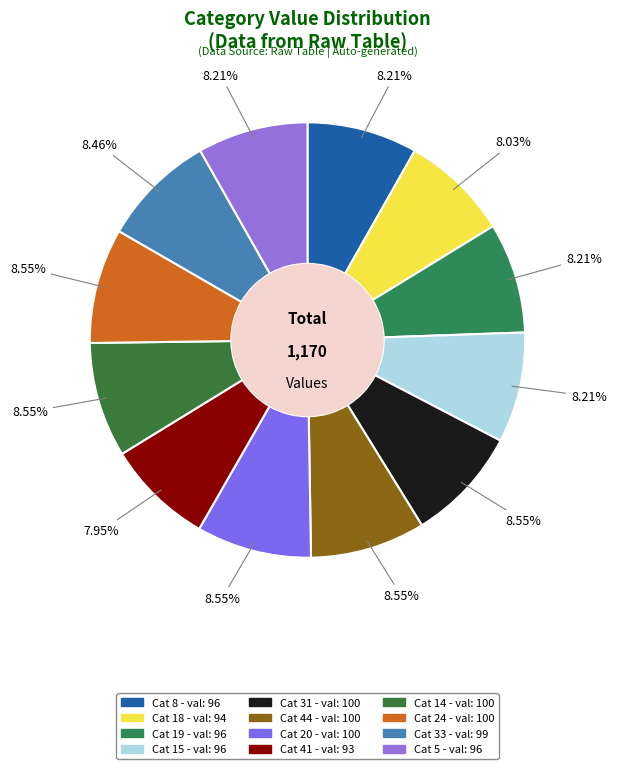

Which category has the biggest portion of the pie?

31